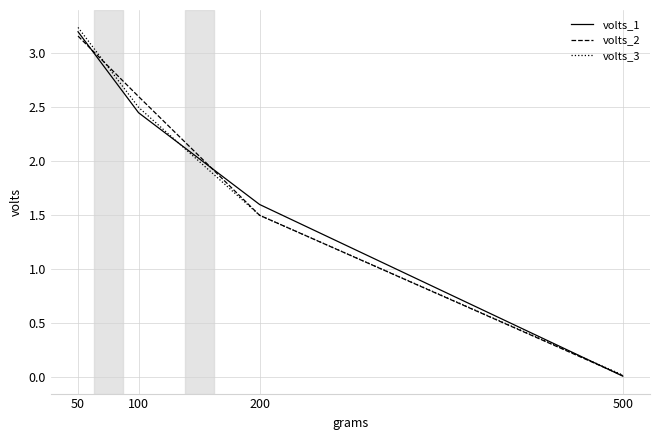

True or false: volts_1 has more than 0 interior local peaks.

False